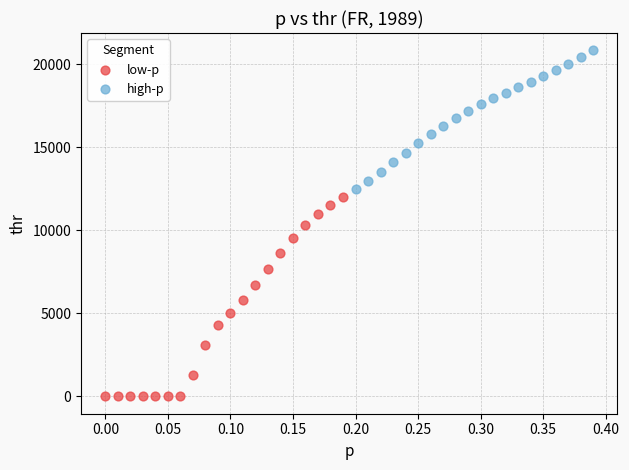

Which series reaches the minimum Y coordinate?

low-p